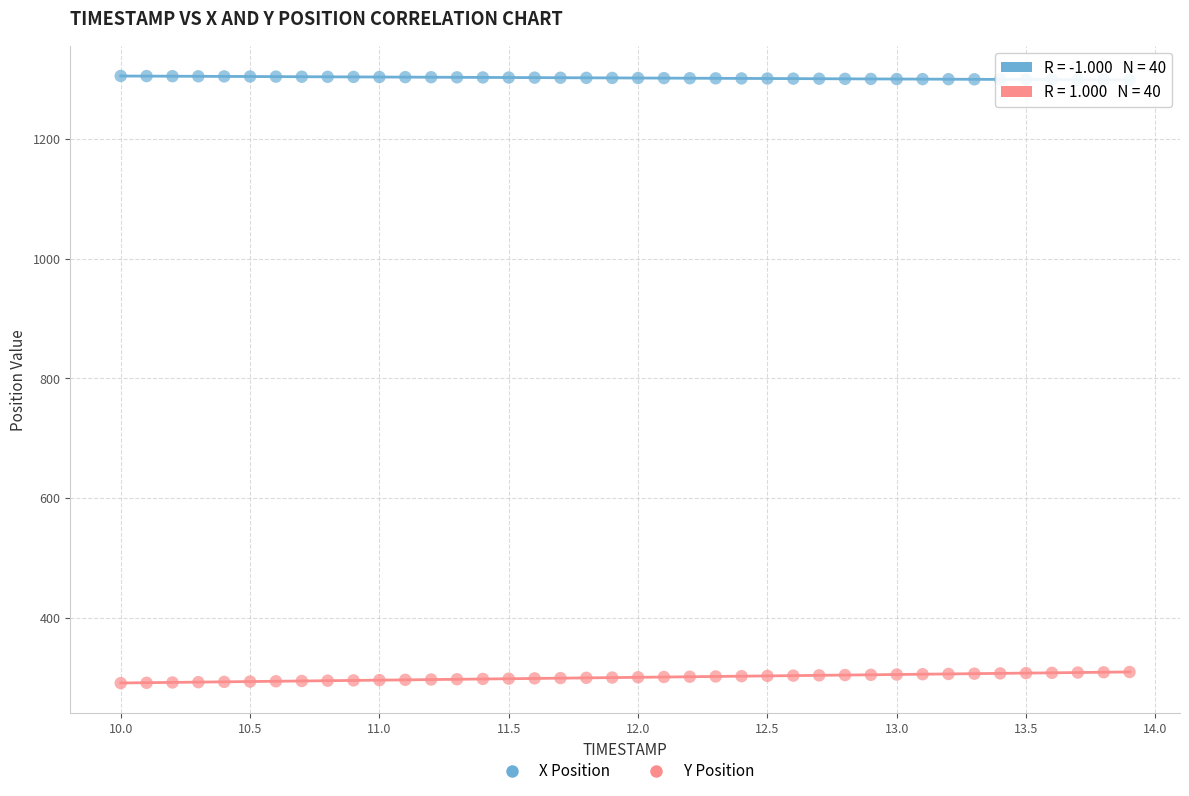

What is the X range (max minus min) for the scatter plot?

3.9